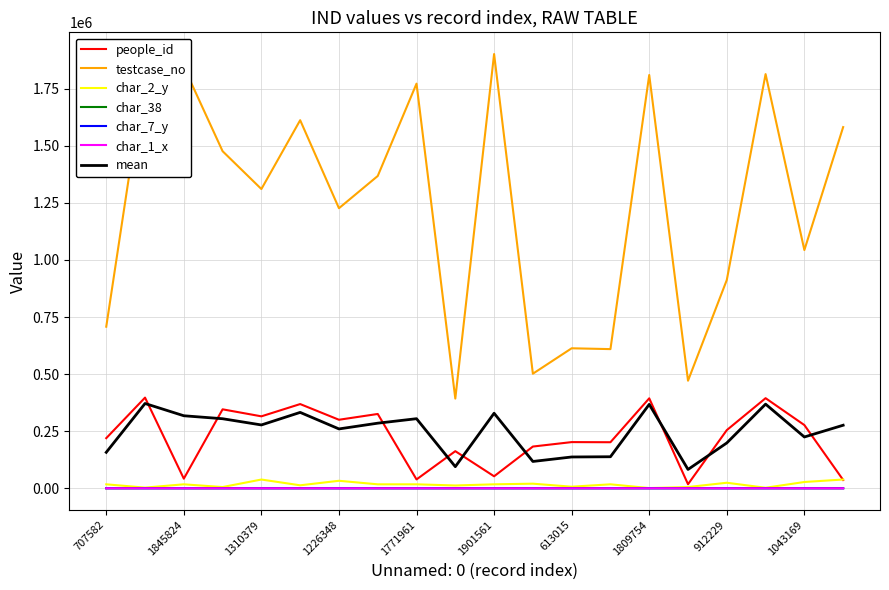

Which series has the largest total across all categories?

testcase_no